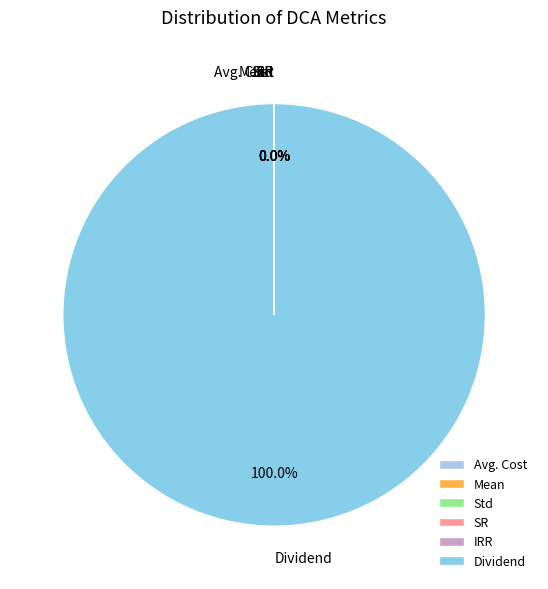

What is the largest slice in the pie chart?

Dividend